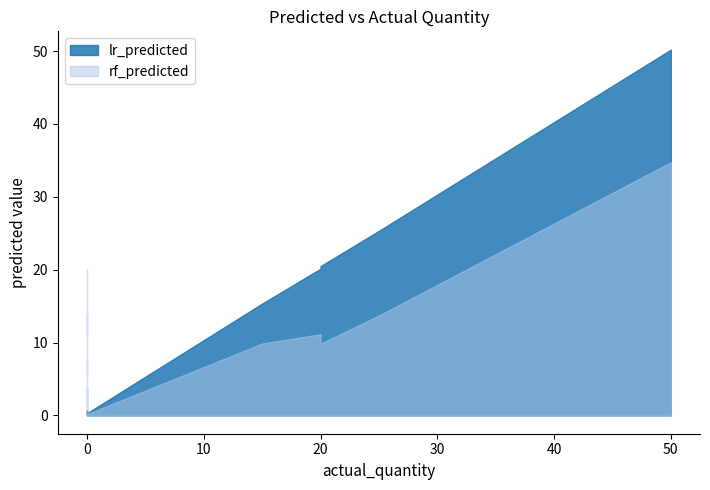

How many data points does each series have?

40